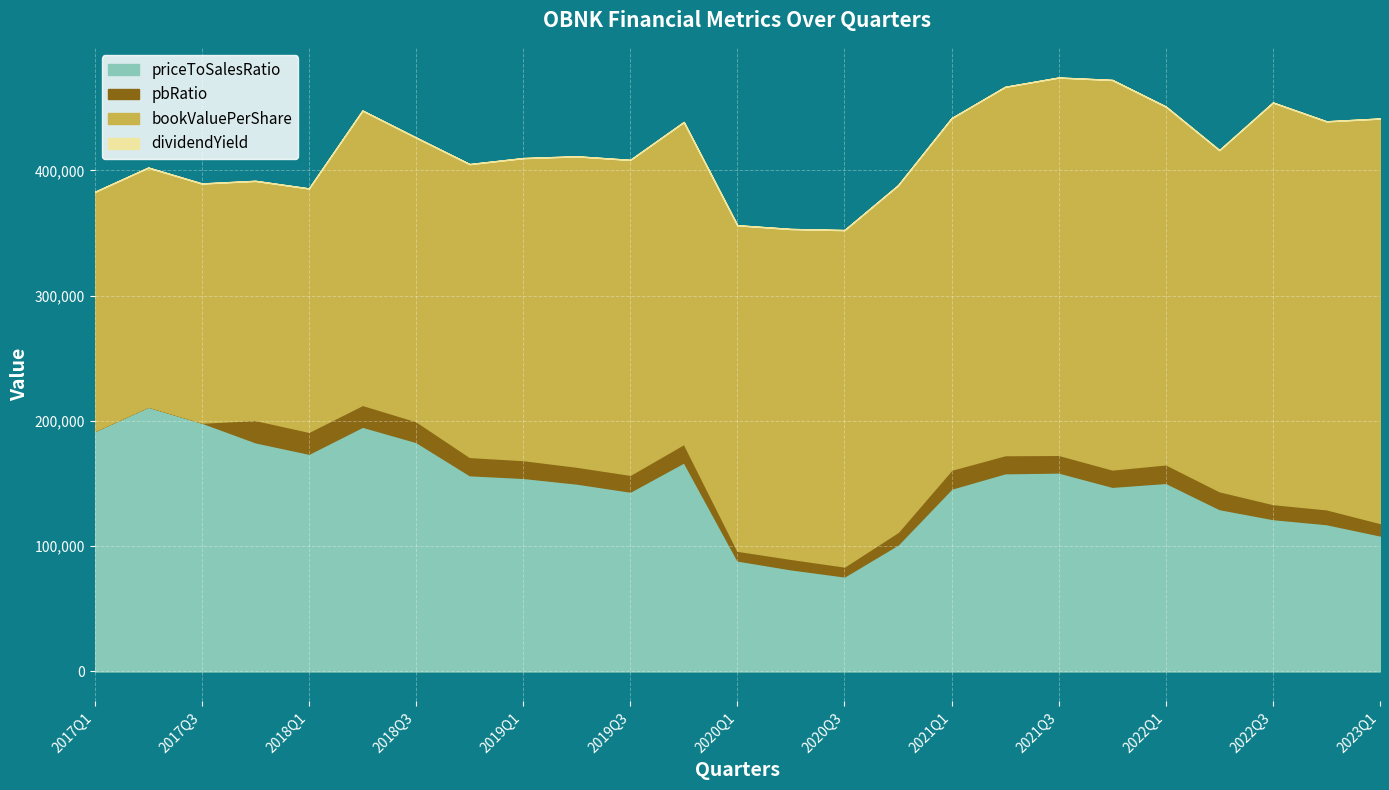

True or false: priceToSalesRatio and bookValuePerShare intersect in this chart.

True